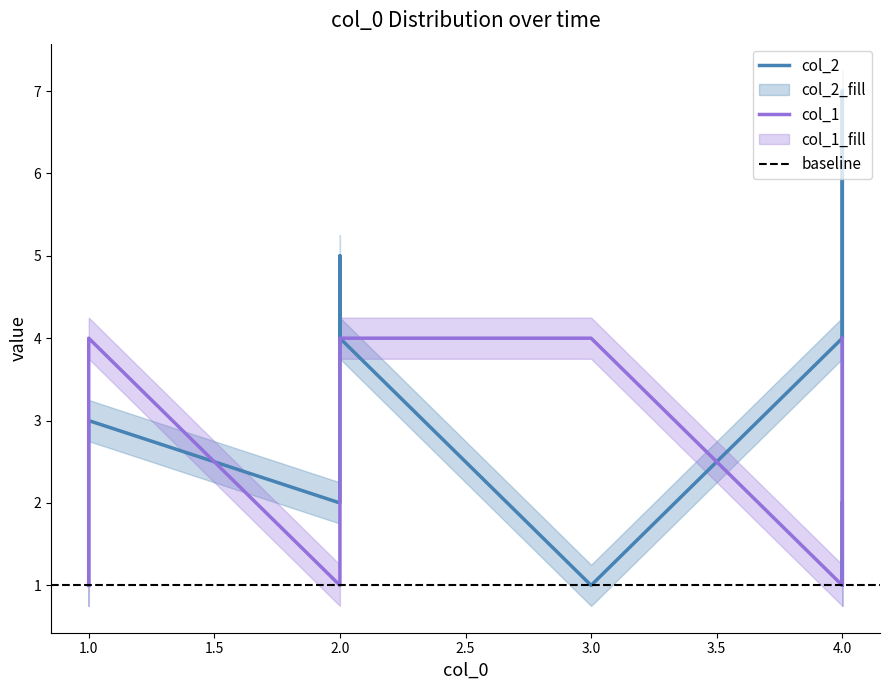

Is this an area chart (filled region under the line)?

No